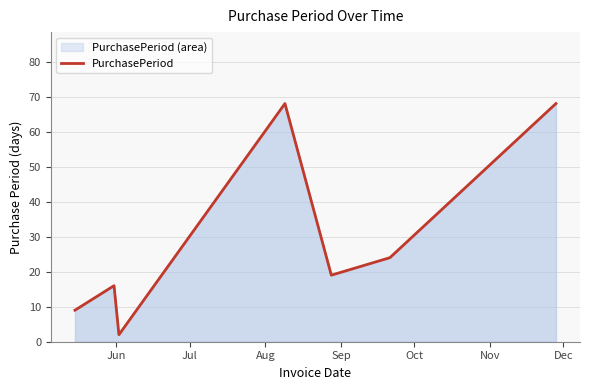

How many interior local valleys (lower than both neighbors) does the data have?

2